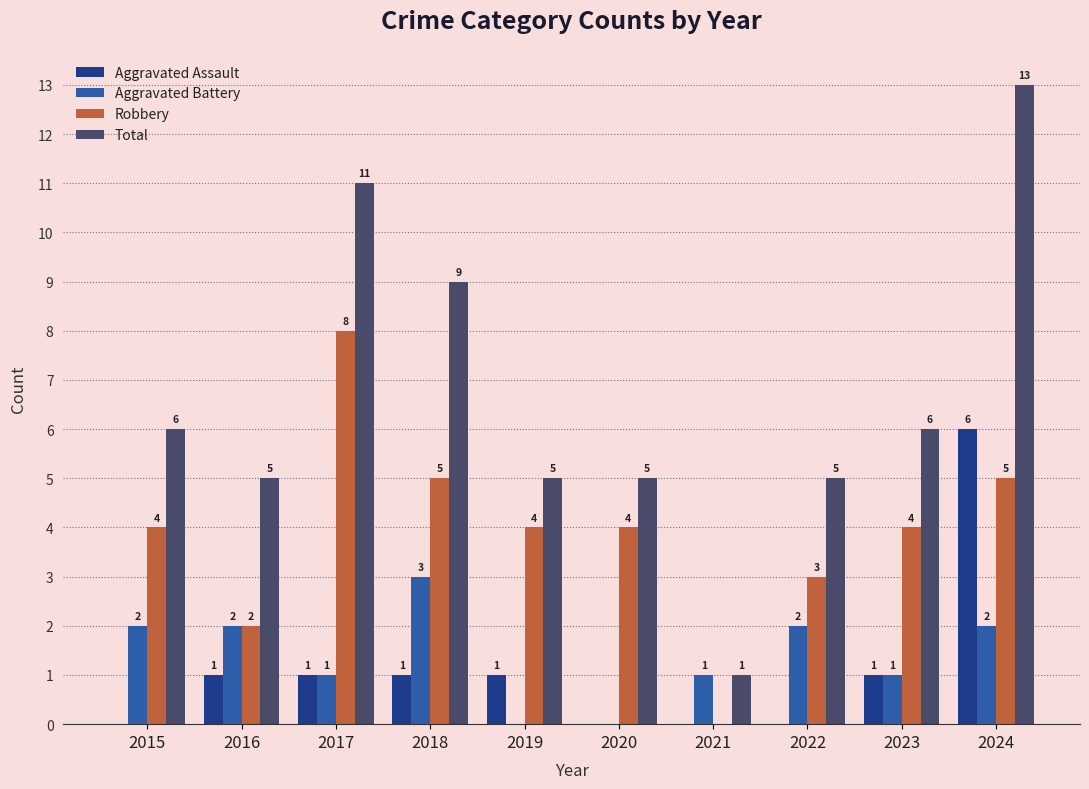

How many Aggravated Battery values are between 1 and 2?

7